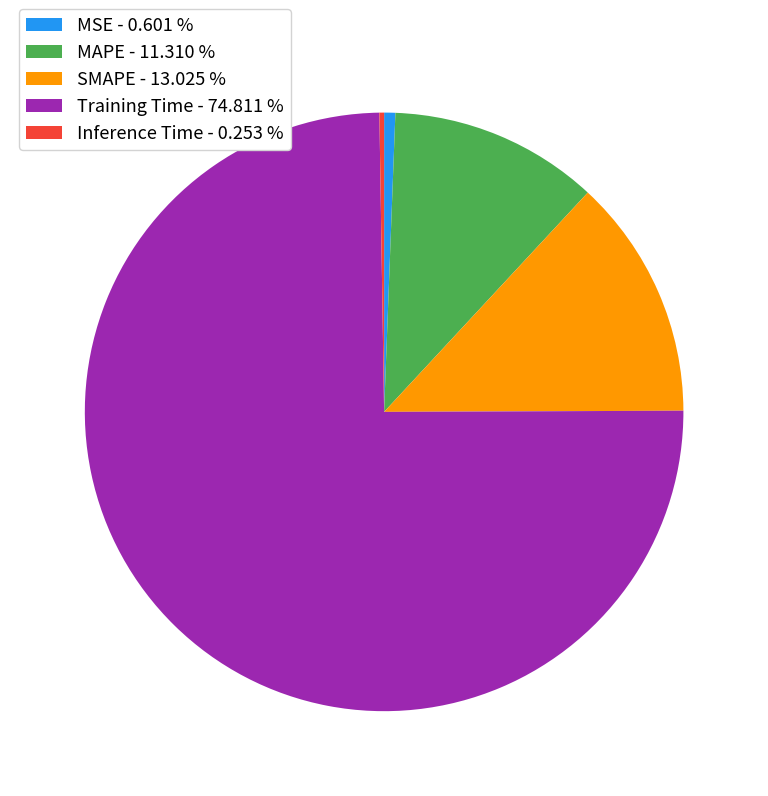

What is the largest slice in the pie chart?

Training Time